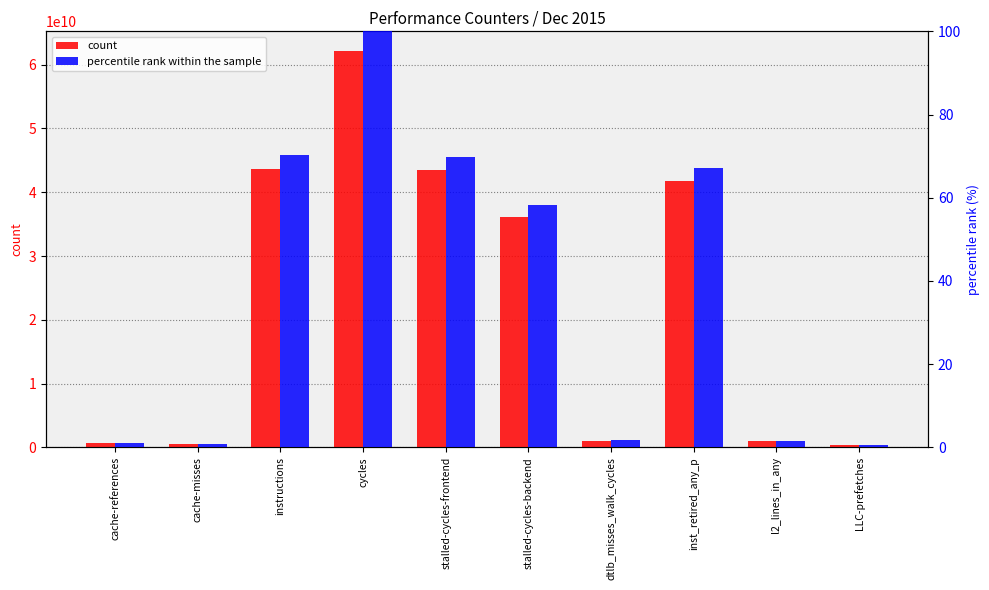

Count the number of categories in the chart.

10